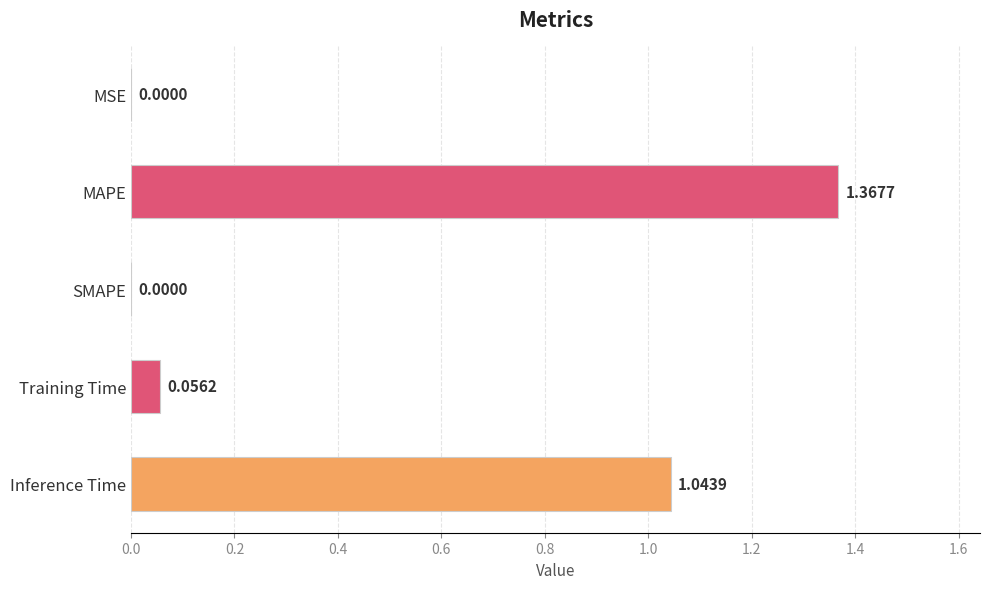

Approximately how many times larger is the value at MAPE compared to Inference Time?

1.3